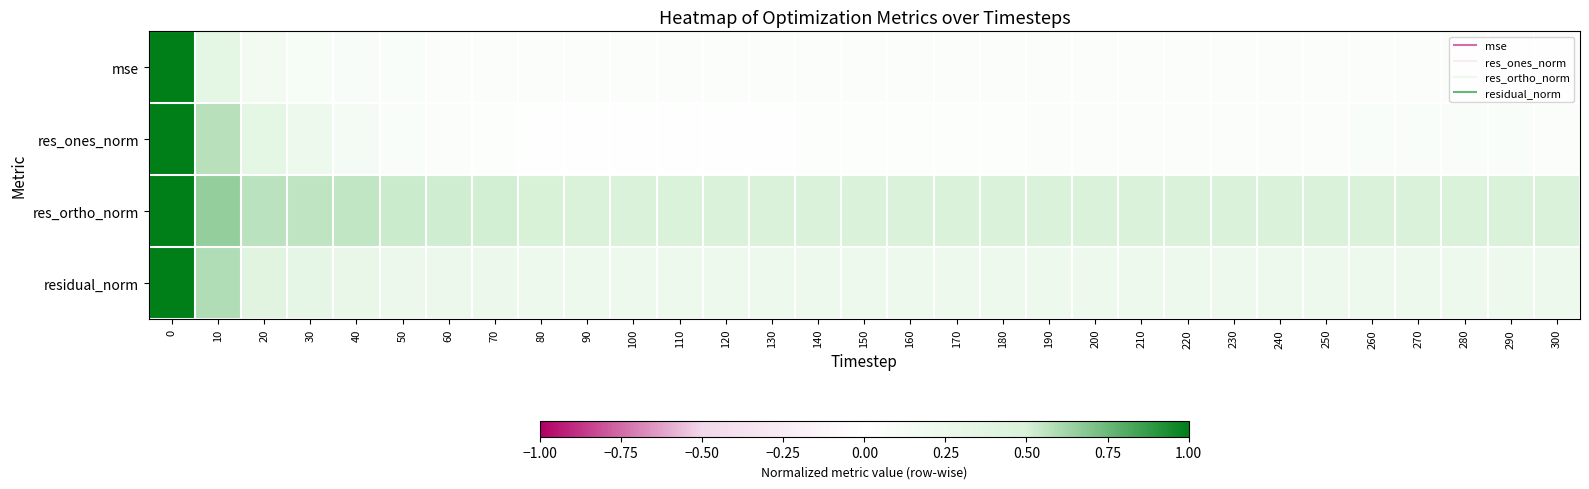

What is the total value across all series at 290?

0.8